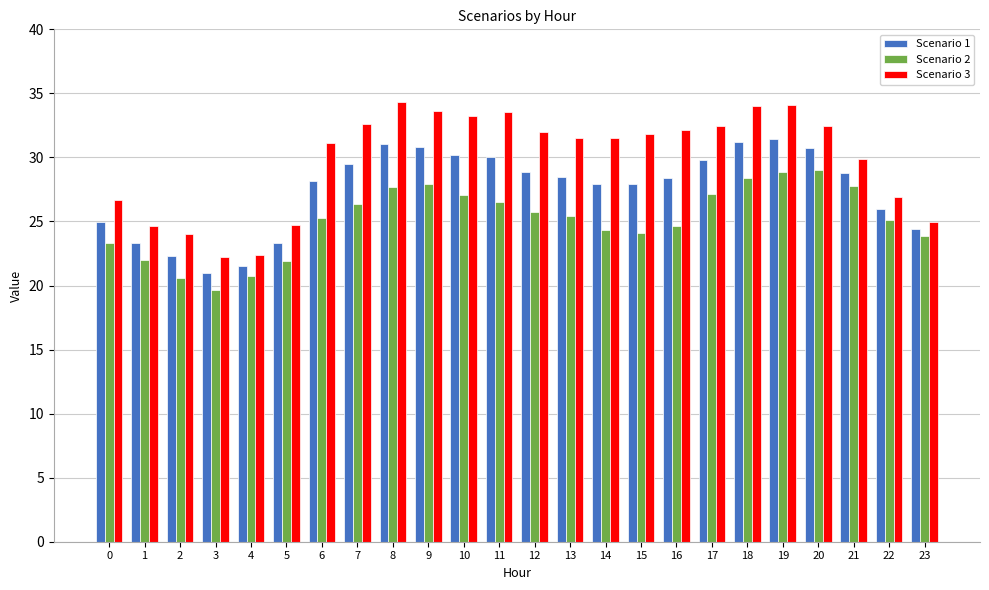

What is the sum of all Scenario 1 values?

660.2